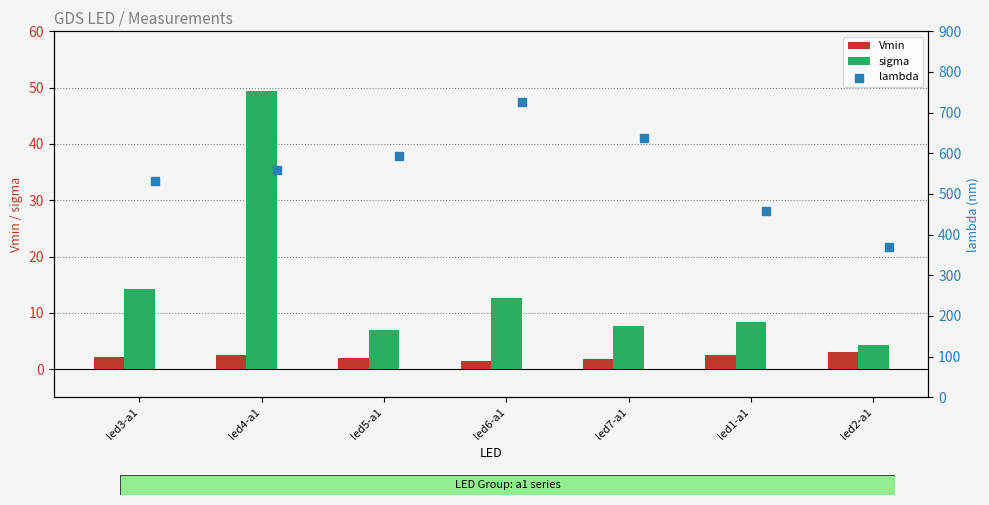

What are all the series names shown in the legend?

Vmin, sigma, lambda